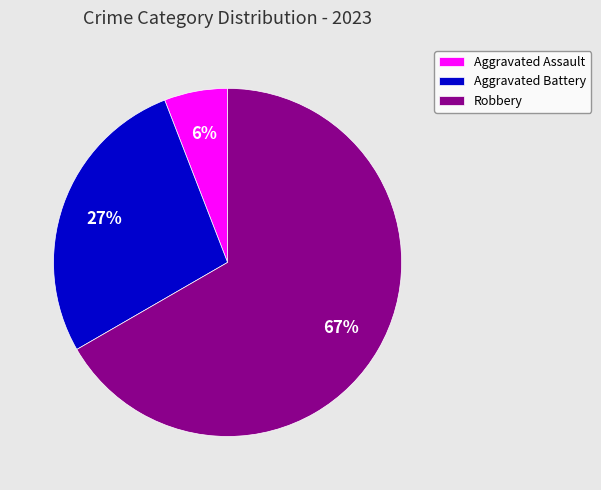

Rank the categories by value from lowest to highest.

Aggravated Assault, Aggravated Battery, Robbery